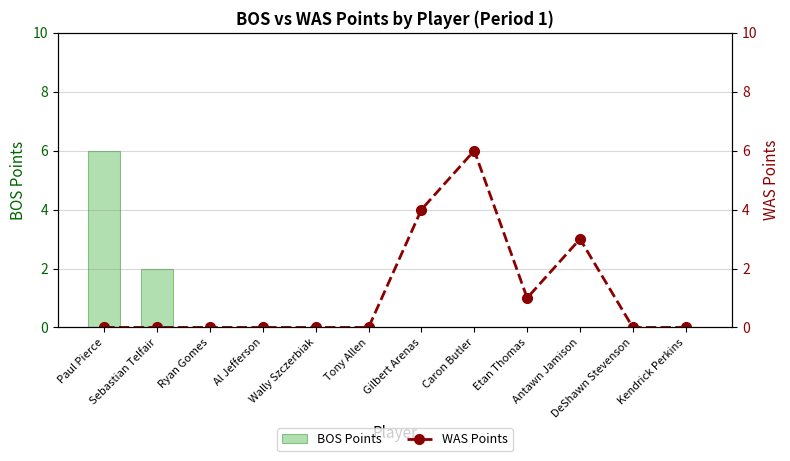

Which series has the widest spread of values?

BOS Points